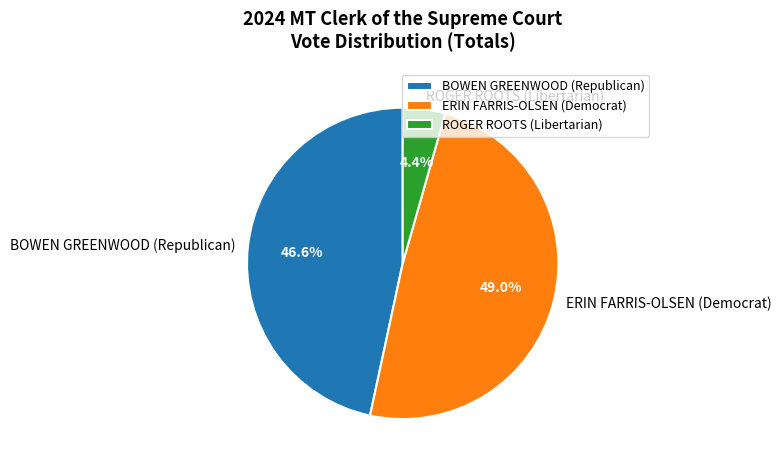

The ROGER ROOTS (Libertarian) slice represents 4% of the pie. True or false?

True